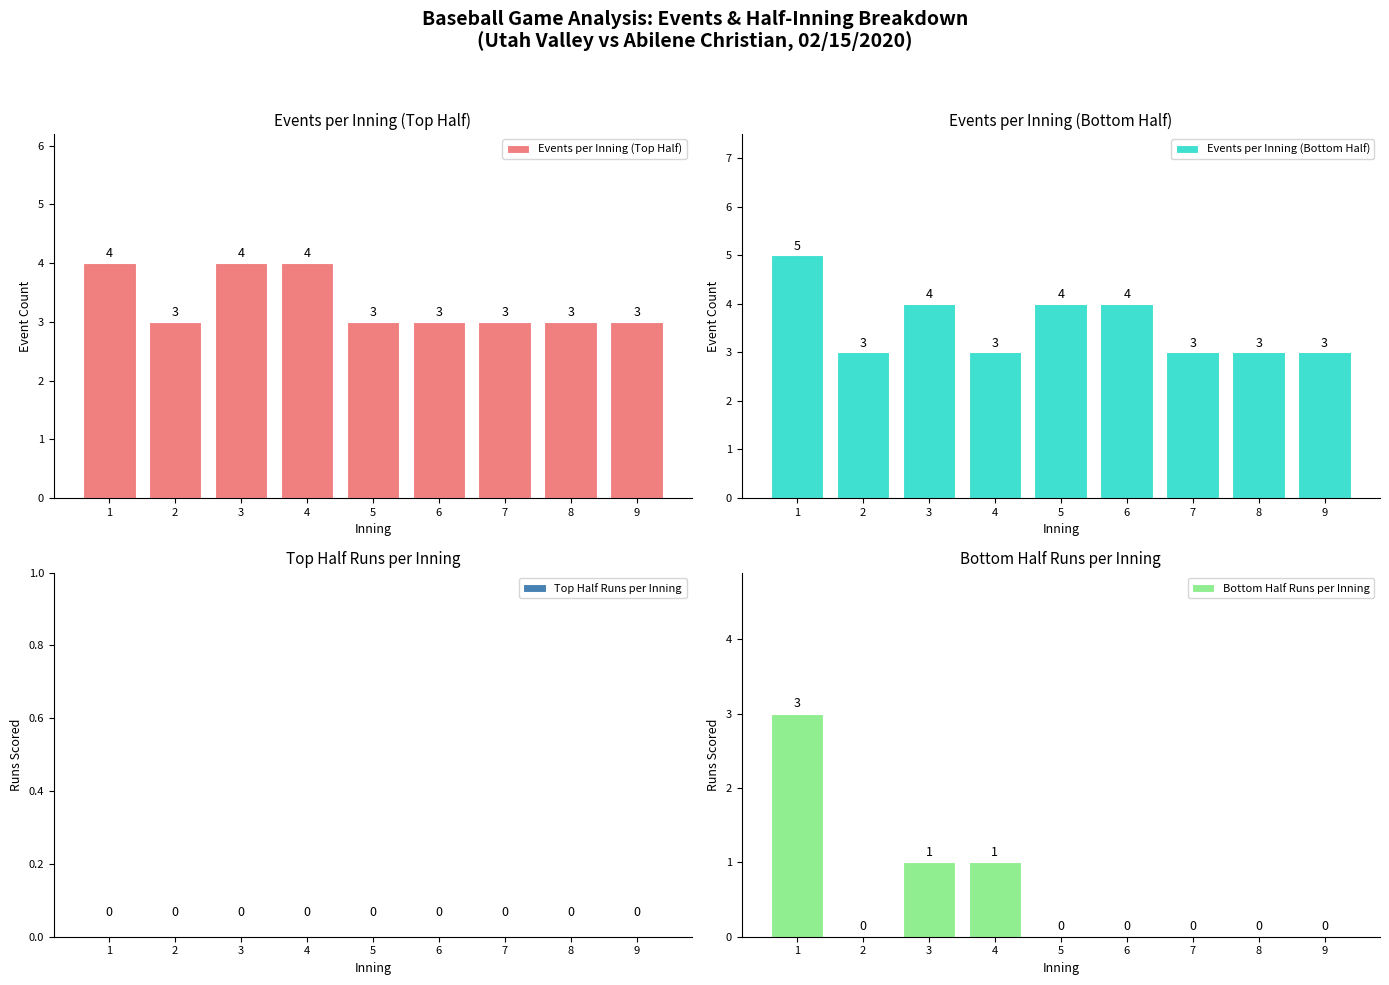

At how many categories does at least one series exceed 3?

5